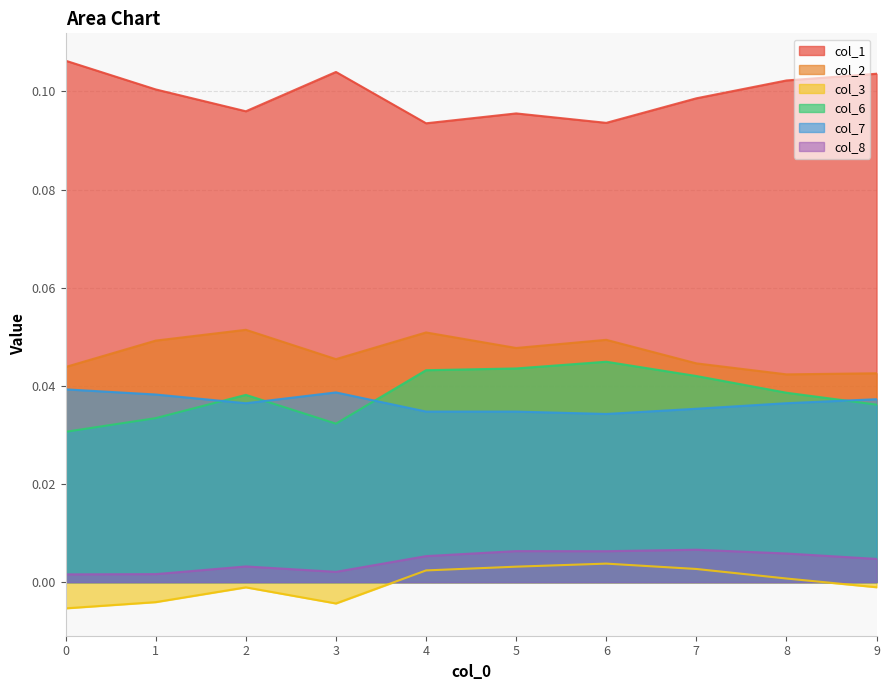

Does the chart have visible grid lines?

Yes